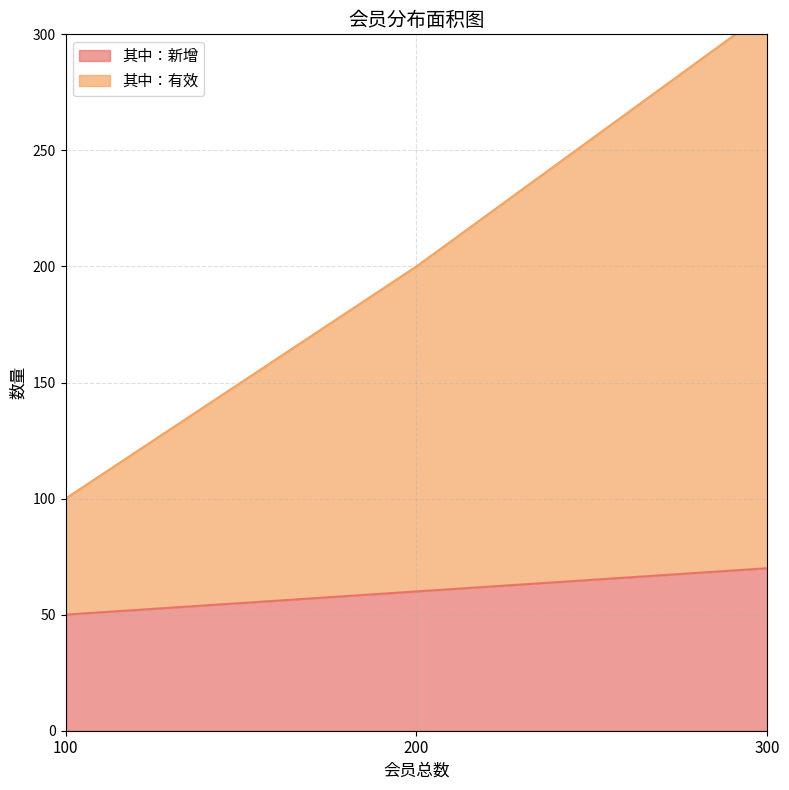

Which series has the largest range (max minus min)?

其中：有效